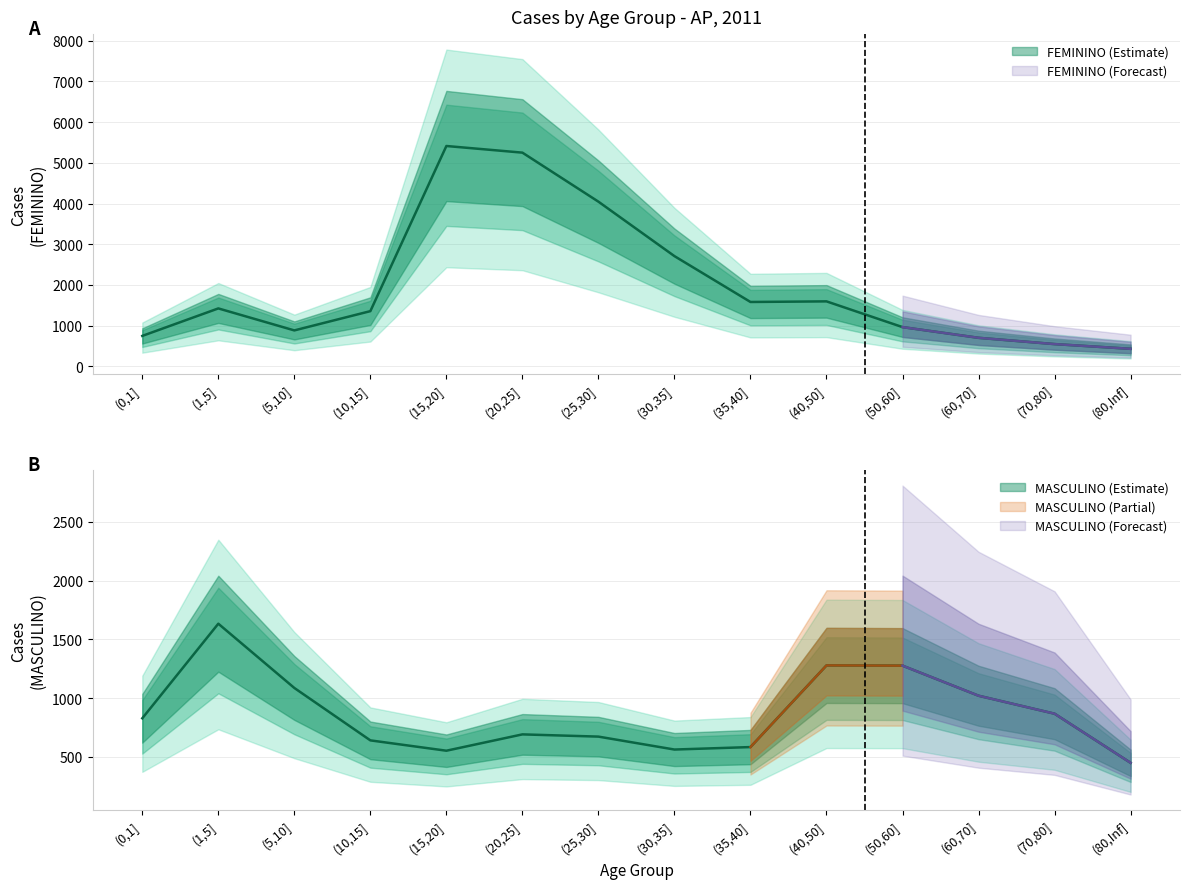

What is the average value of the FEMININO series?

1976